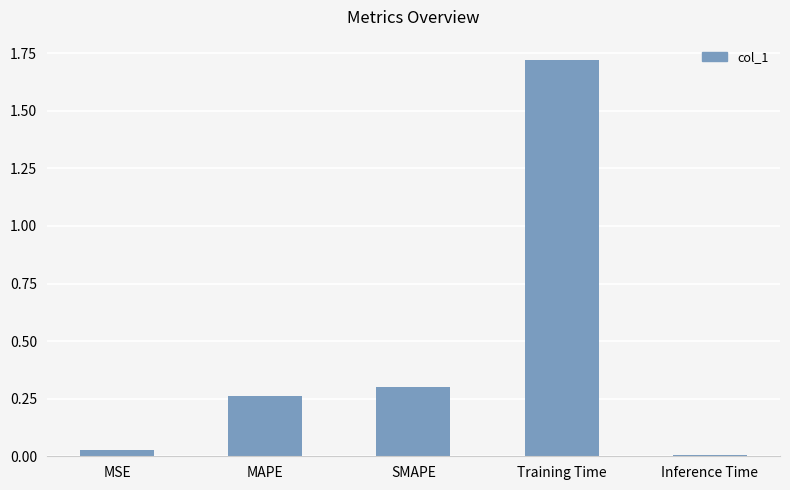

Are the bars grouped side by side (vs. stacked)?

No